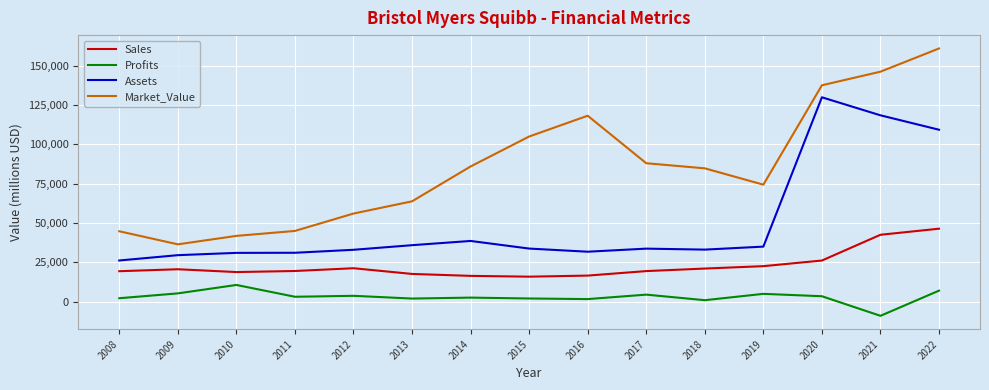

Which series has the widest spread of values?

Market_Value